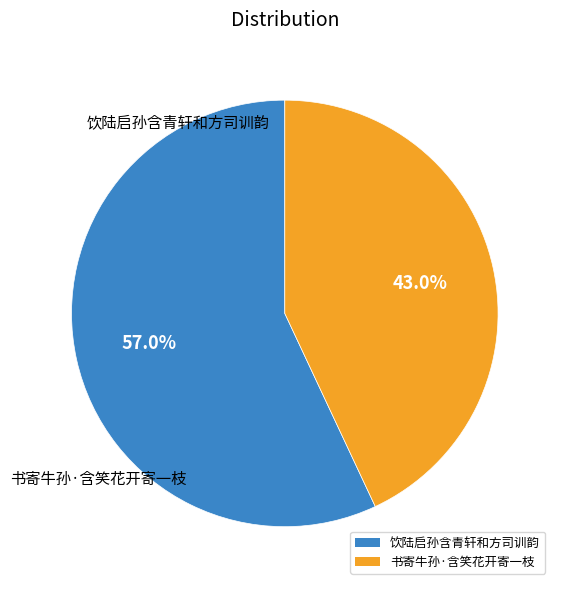

To the nearest percent, what percentage of the pie is 书寄牛孙·含笑花开寄一枝?

43%